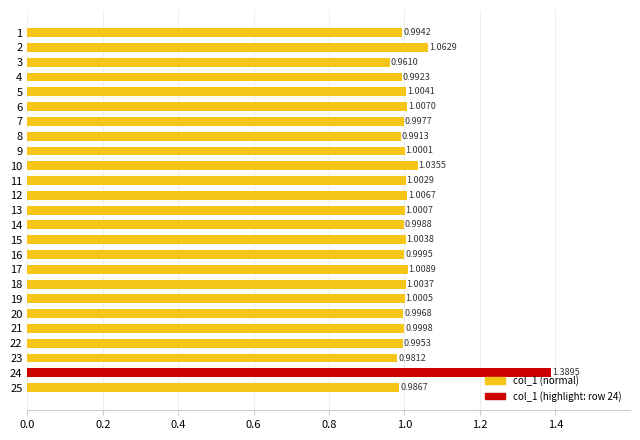

Between 12 and 3, which is larger?

12